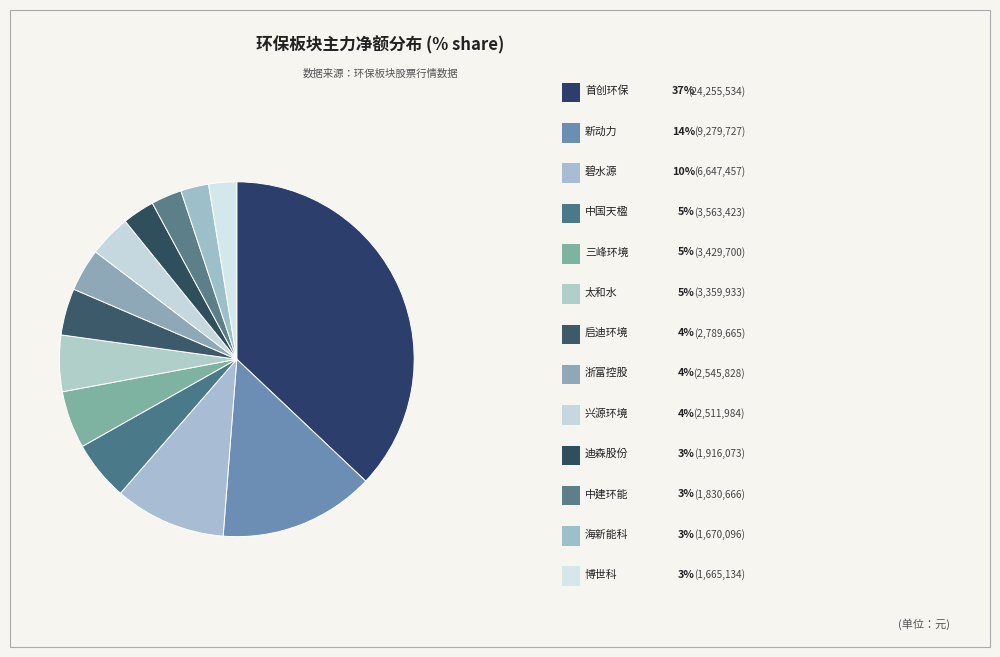

How many segments does this pie chart have?

13